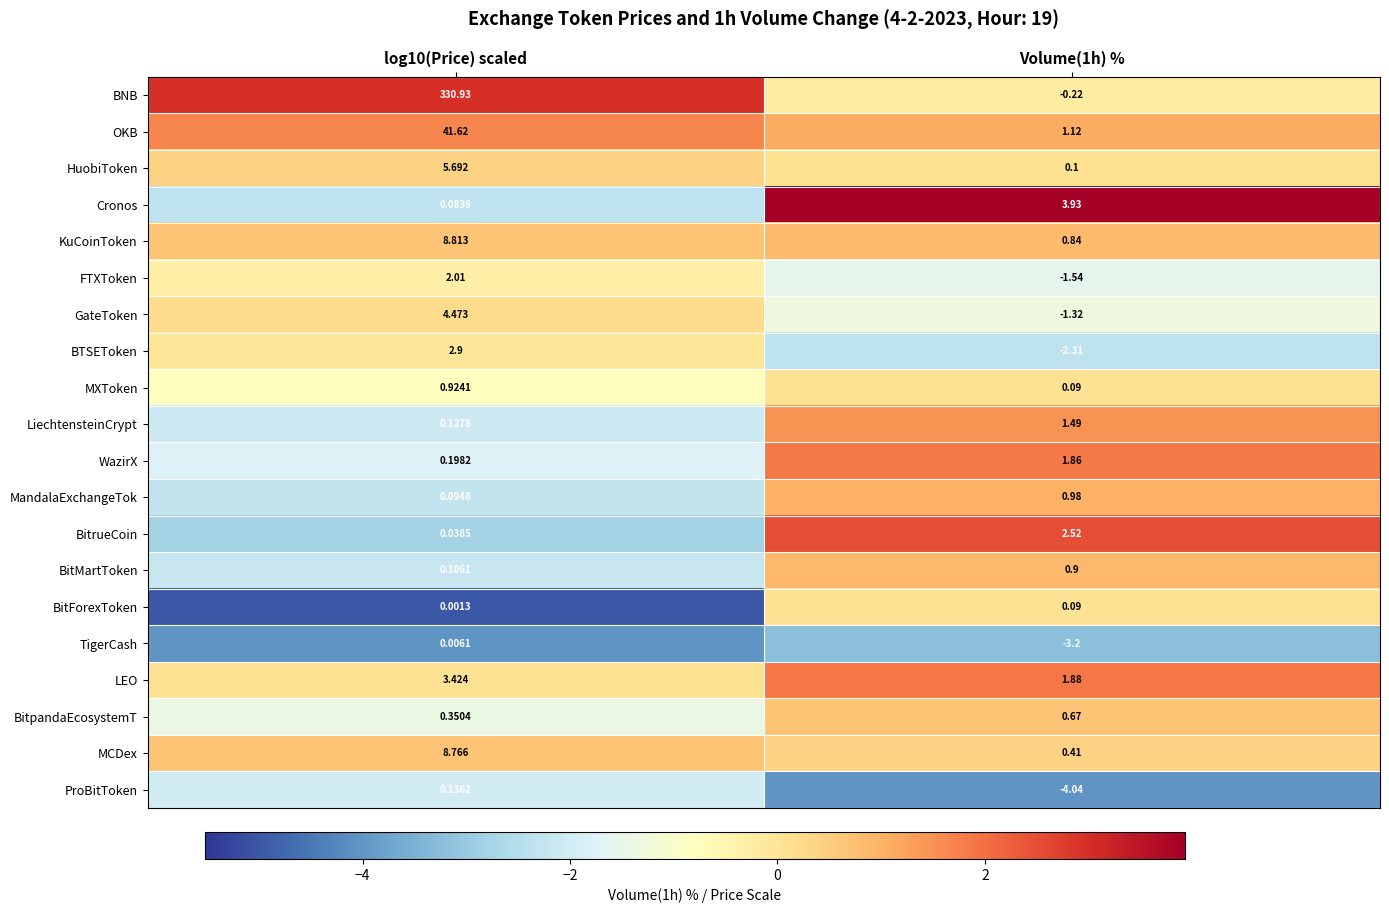

List the series in order of their peak value, lowest first.

TigerCash, BitForexToken, ProBitToken, BitpandaEcosystemT, BitMartToken, MXToken, MandalaExchangeTok, LiechtensteinCrypt, WazirX, FTXToken, BitrueCoin, BTSEToken, LEO, Cronos, GateToken, HuobiToken, MCDex, KuCoinToken, OKB, BNB